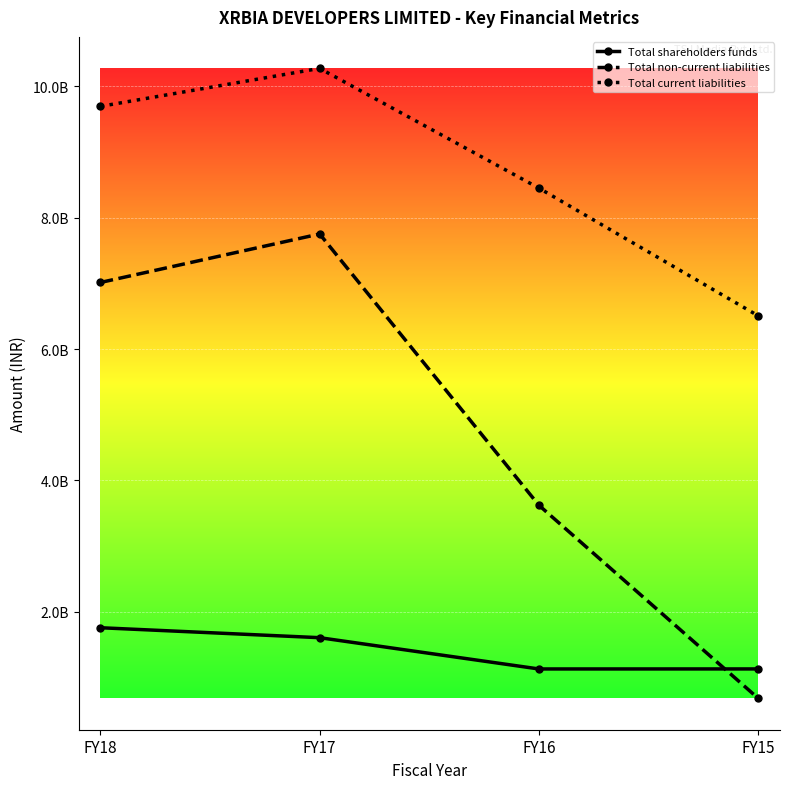

What are all the series names shown in the legend?

Total shareholders funds, Total non-current liabilities, Total current liabilities